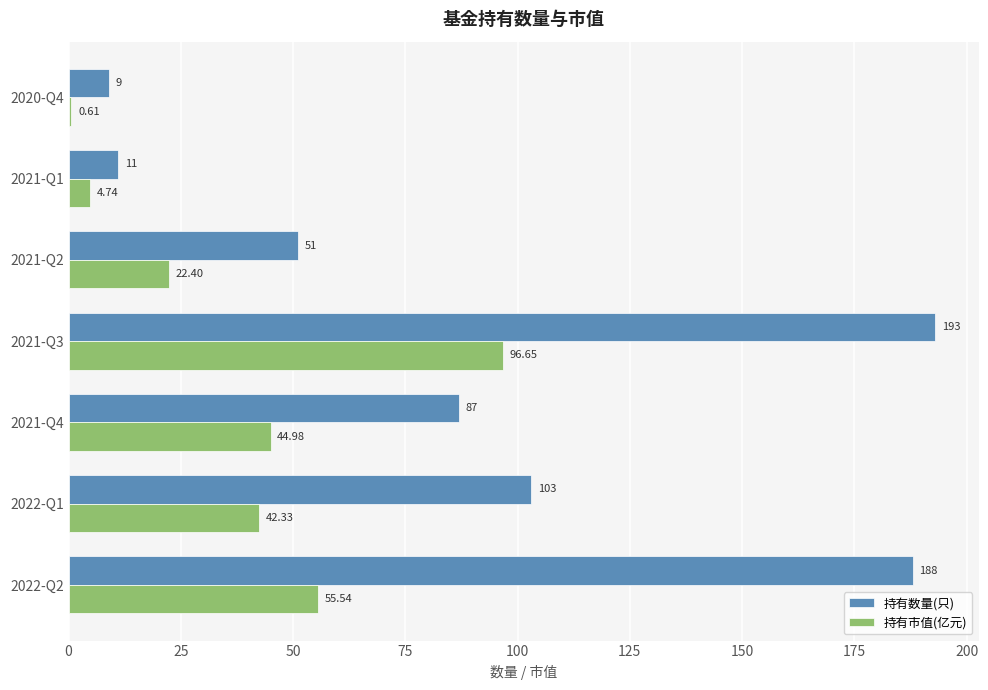

Which series has the largest total across all categories?

持有数量(只)